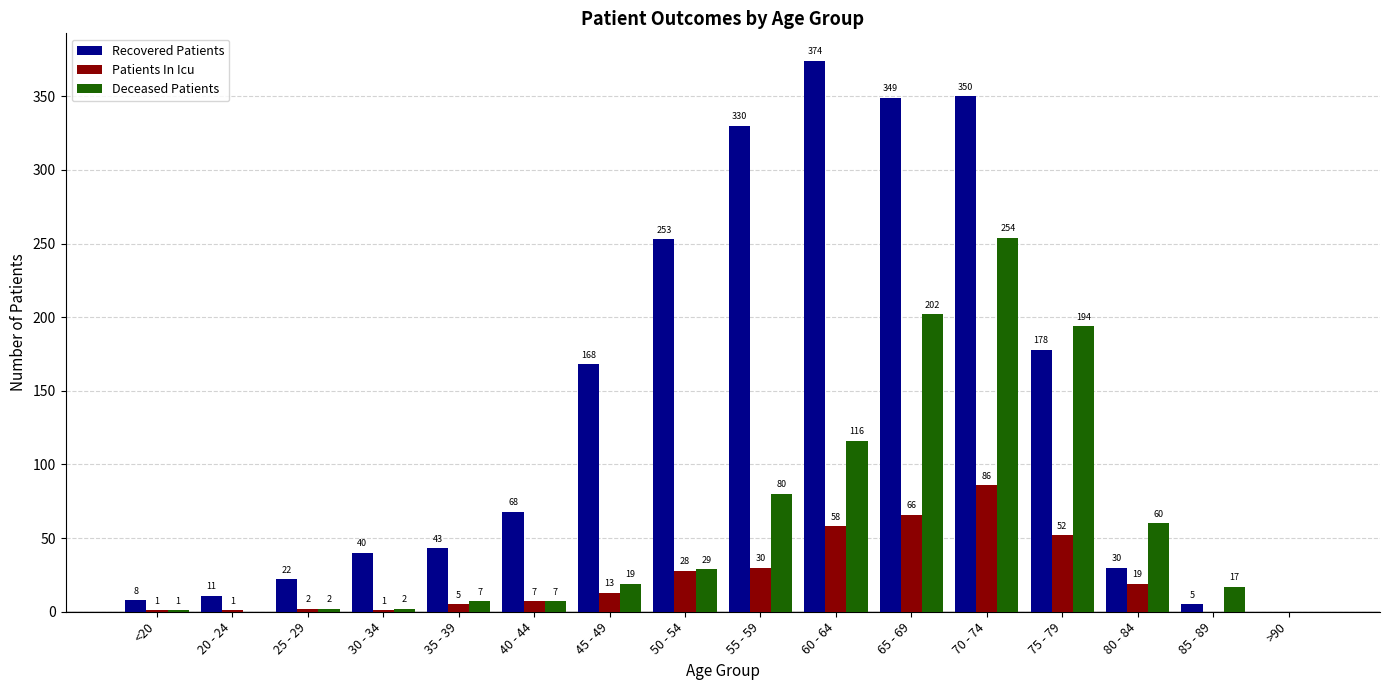

Between 35 - 39 and 85 - 89, which series saw the biggest shift?

Recovered Patients